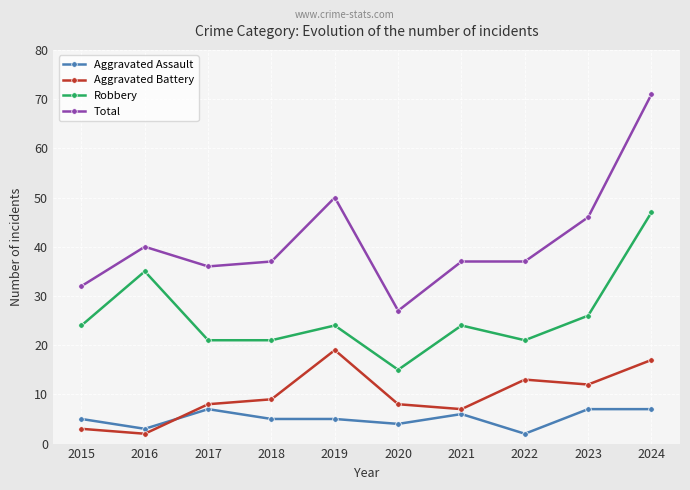

Reading right to left, what are all the values shown in this chart?

Aggravated Assault: 2024=7	2023=7	2022=2	2021=6	2020=4	2019=5	2018=5	2017=7	2016=3	2015=5
Aggravated Battery: 2024=17	2023=12	2022=13	2021=7	2020=8	2019=19	2018=9	2017=8	2016=2	2015=3
Robbery: 2024=47	2023=26	2022=21	2021=24	2020=15	2019=24	2018=21	2017=21	2016=35	2015=24
Total: 2024=71	2023=46	2022=37	2021=37	2020=27	2019=50	2018=37	2017=36	2016=40	2015=32